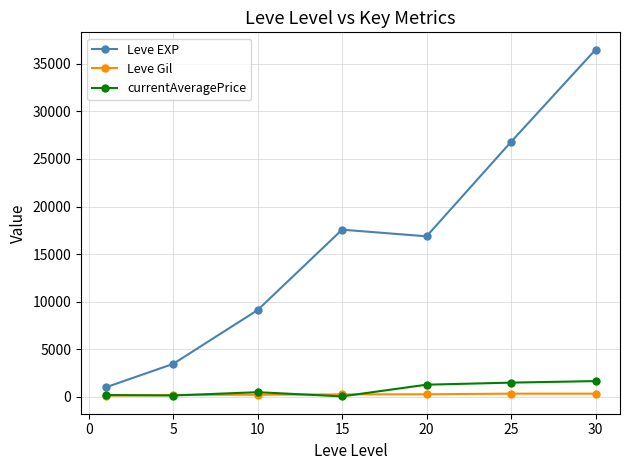

True or false: Leve EXP and Leve Gil cross at least once.

False